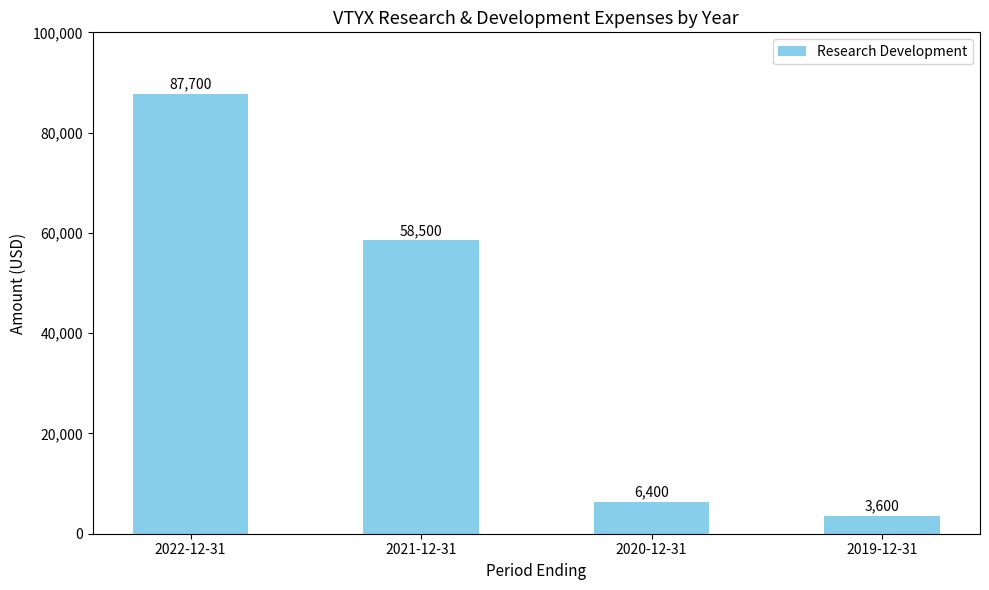

What is the sum of all values?

156200